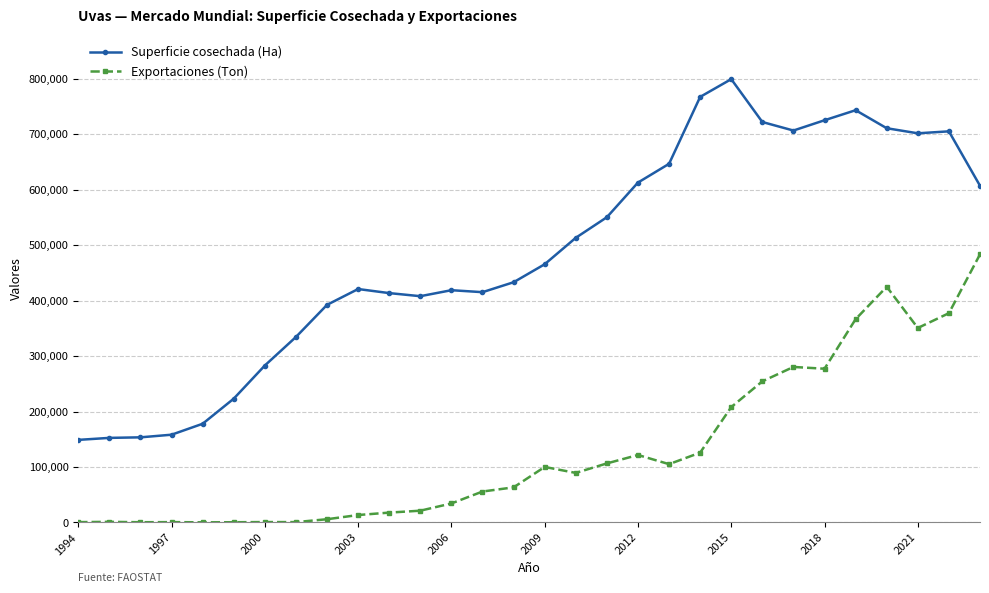

Which series has the largest total across all categories?

Superficie cosechada (Ha)